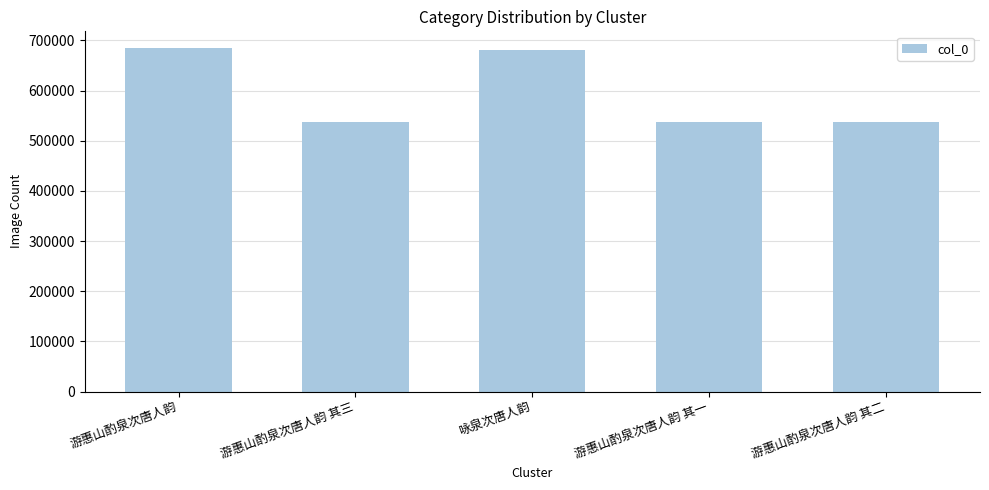

What is the average value?

594750